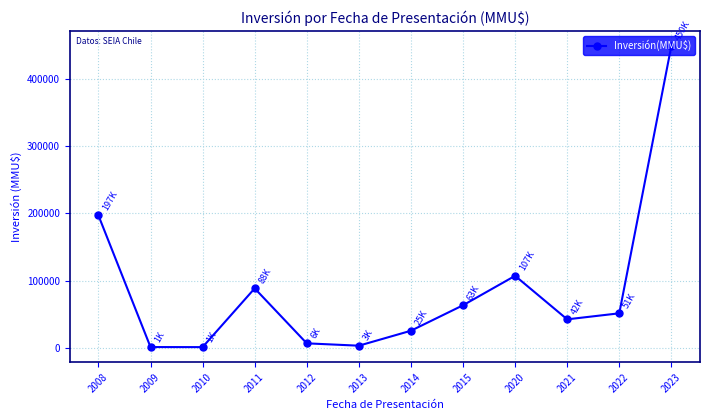

What is the sum of the values at 2020 and 2013?

109750